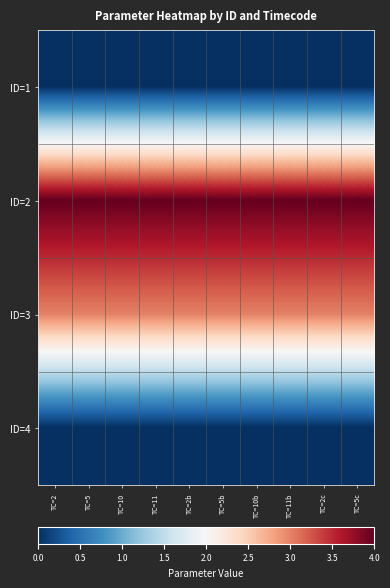

Rank the series at TC=10 from lowest to highest value.

ID=1, ID=4, ID=3, ID=2